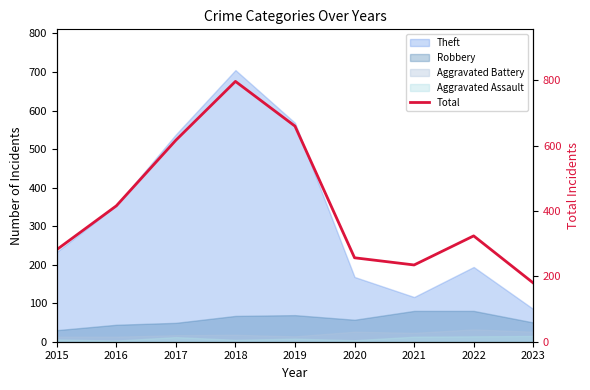

What is the approximate value at 2015, to the nearest 10?

280